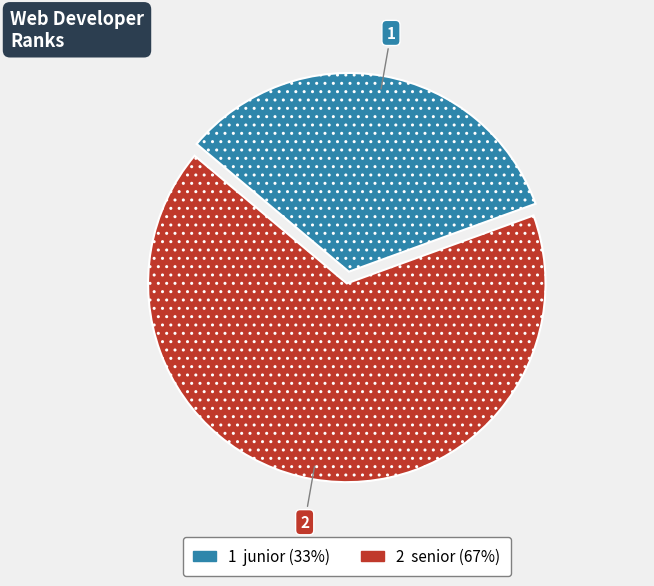

How many slices are in this pie chart?

2